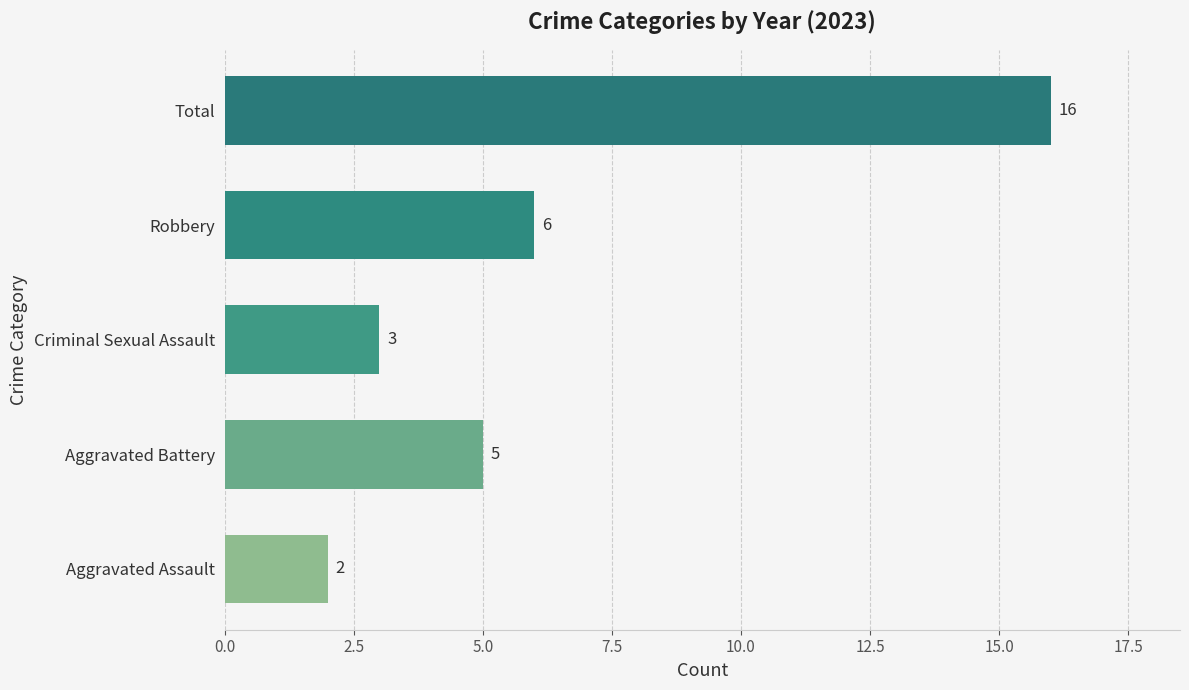

How many bars are there in total?

5